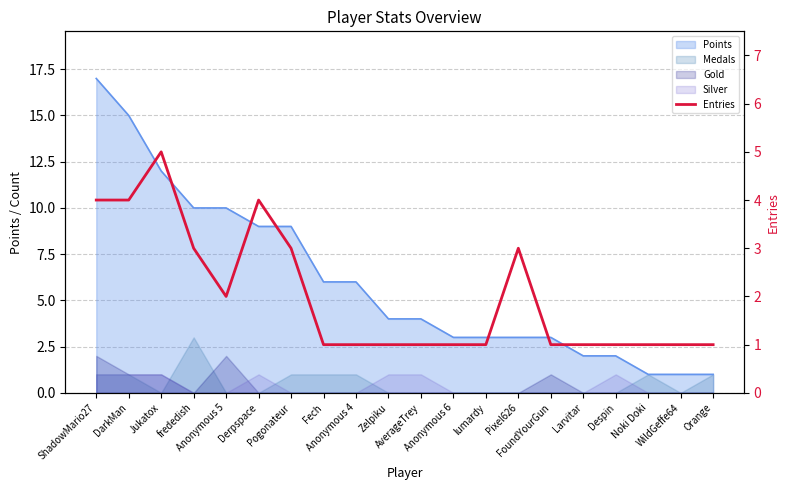

Count the values in the range 1 to 3.

16